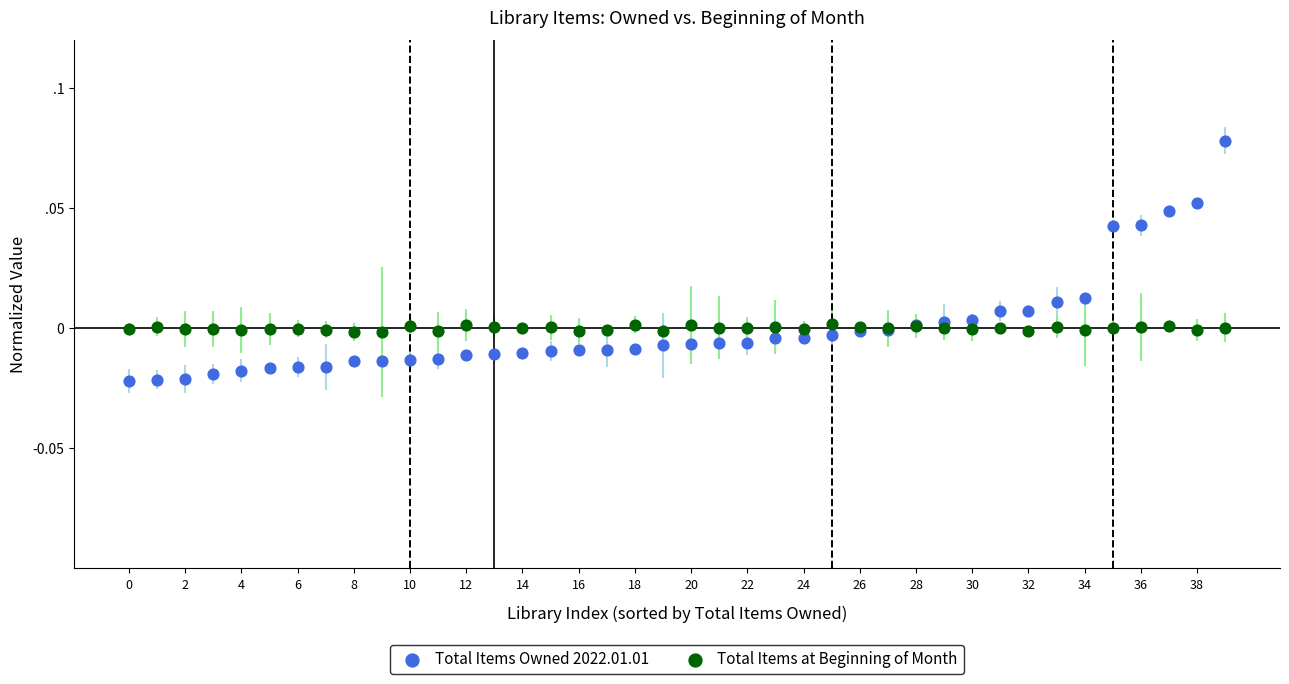

What are all the series names shown in the legend?

Total Items Owned 2022.01.01, Total Items at Beginning of Month